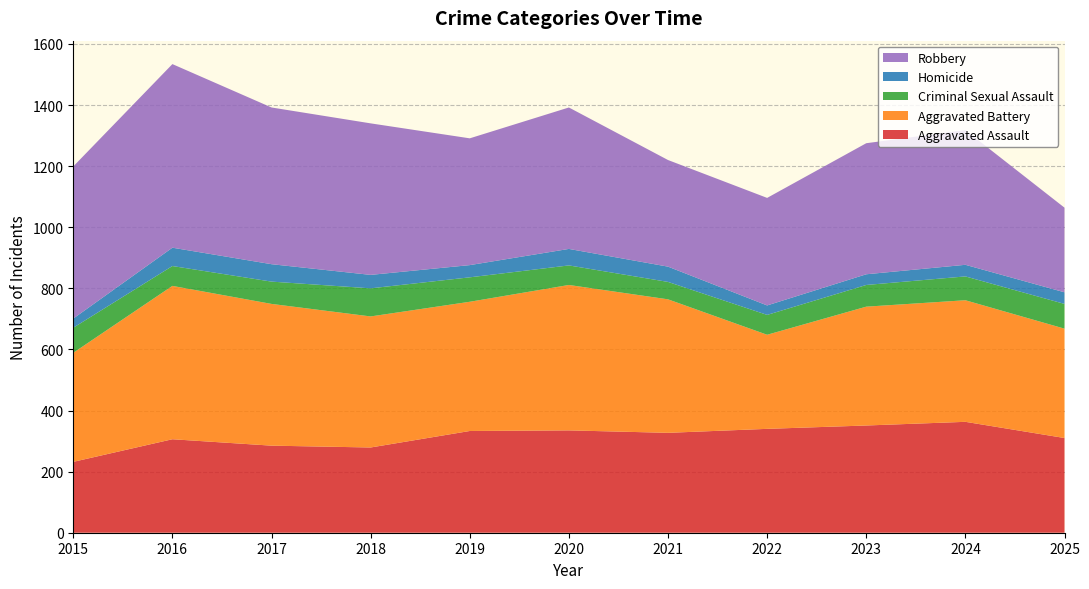

Reading left to right, transcribe all the data shown in this chart.

Aggravated Assault: 2015=232	2016=306	2017=285	2018=279	2019=333	2020=335	2021=327	2022=340	2023=351	2024=363	2025=310
Aggravated Battery: 2015=357	2016=502	2017=464	2018=429	2019=423	2020=476	2021=437	2022=308	2023=389	2024=398	2025=358
Criminal Sexual Assault: 2015=82	2016=65	2017=73	2018=92	2019=80	2020=64	2021=57	2022=65	2023=71	2024=78	2025=81
Homicide: 2015=30	2016=60	2017=57	2018=44	2019=40	2020=54	2021=50	2022=31	2023=35	2024=38	2025=38
Robbery: 2015=498	2016=601	2017=513	2018=496	2019=415	2020=463	2021=349	2022=352	2023=429	2024=441	2025=277